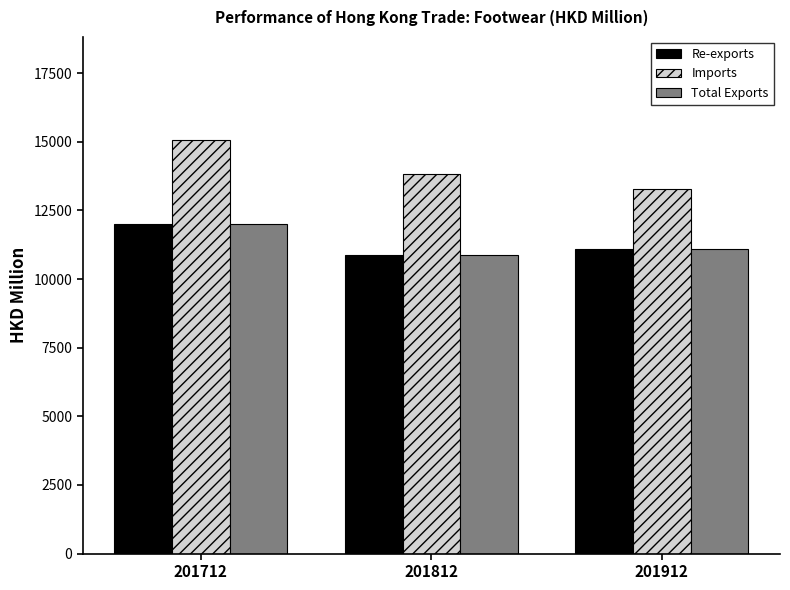

What value does the Imports series have at 201812?

13824.4